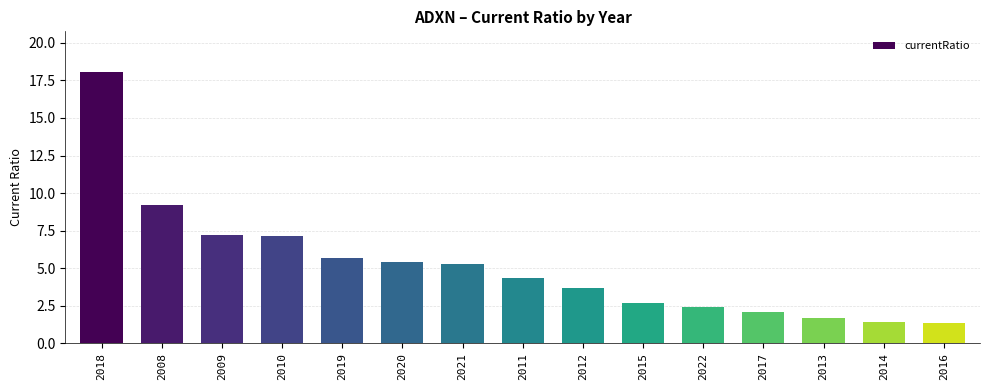

What is the difference between the maximum and minimum values?

16.7